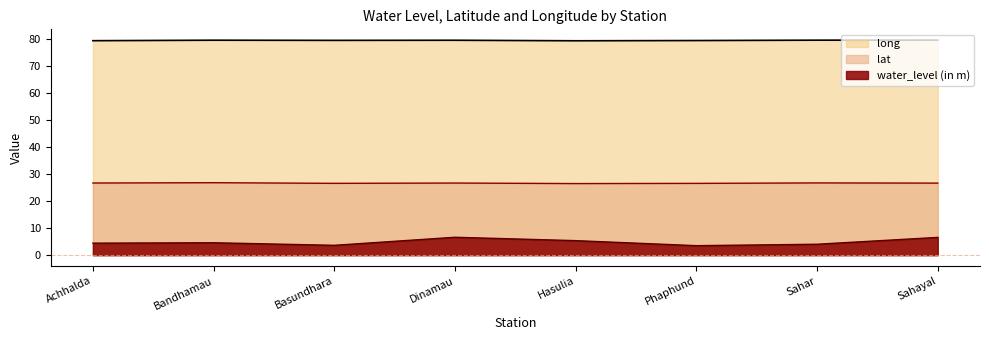

Does the chart display data point markers on the line(s)?

No